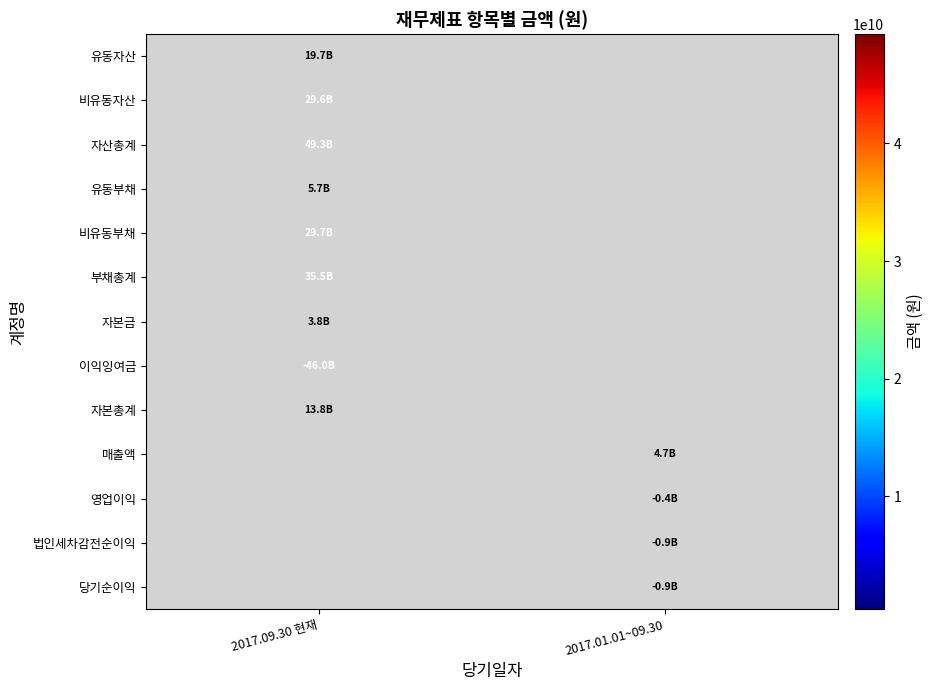

How many distinct data groups are displayed?

13